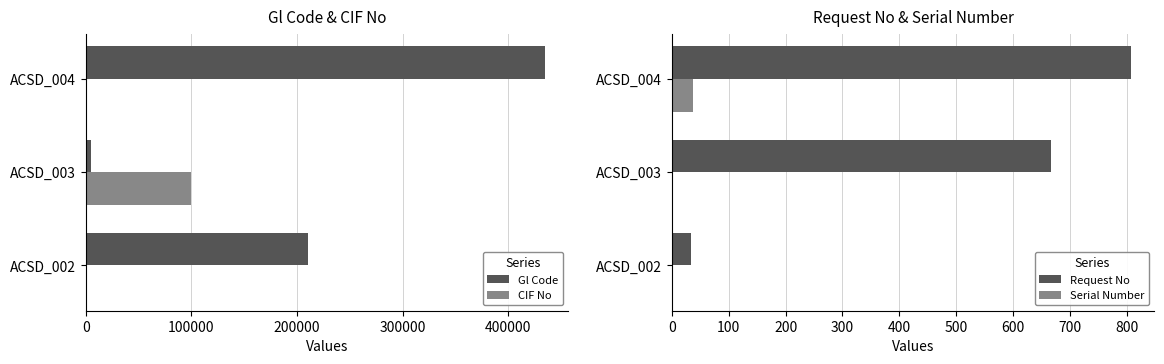

The value of Gl Code at ACSD_004 is 622076. True or false?

False